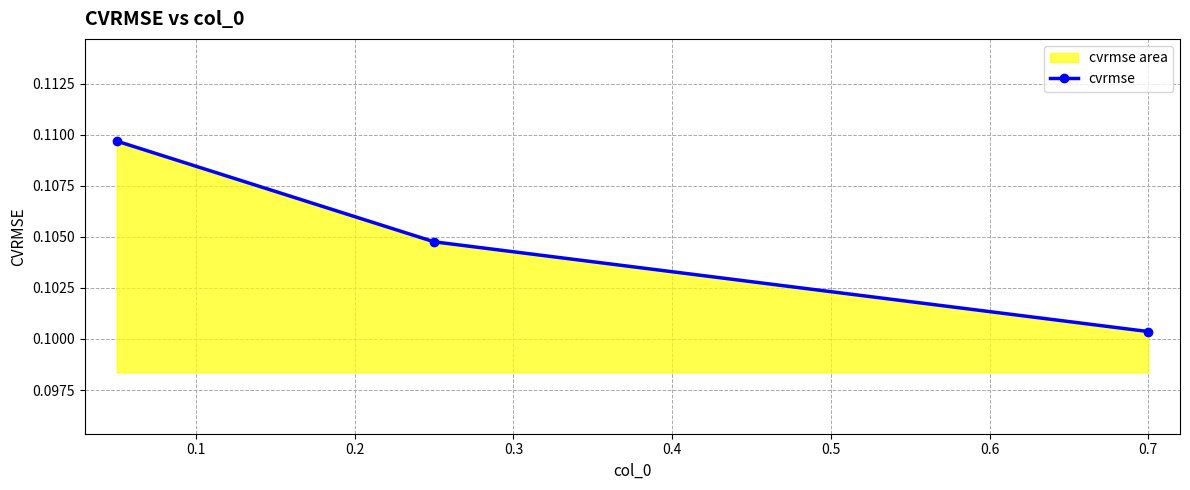

How many lines are shown in the chart?

1